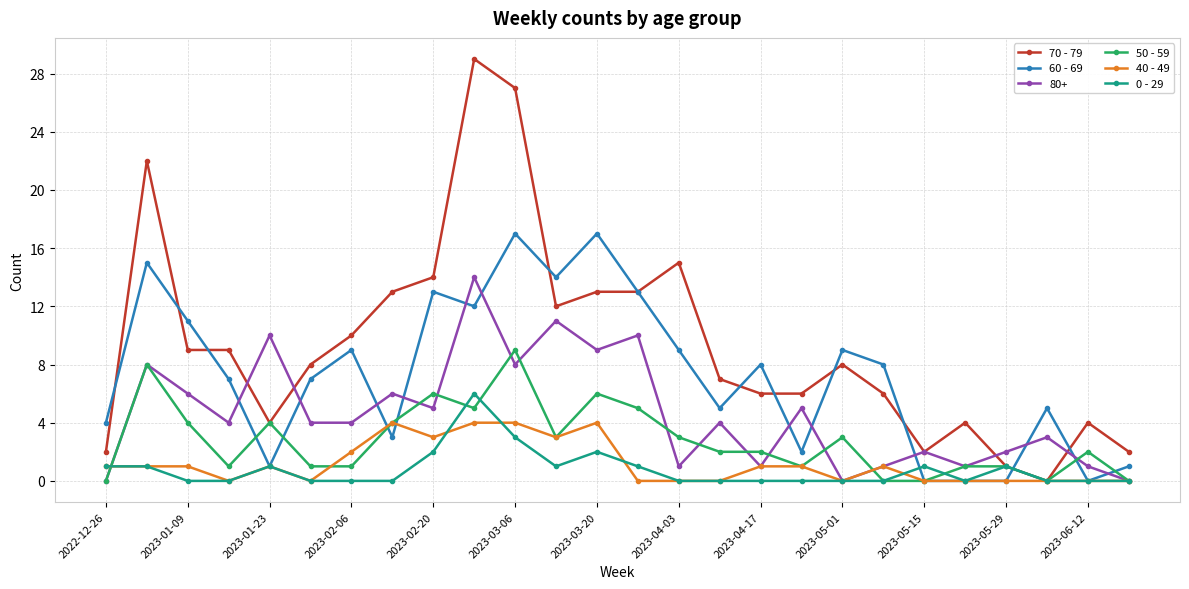

Rank the series by their maximum value, from lowest to highest.

40 - 49, 0 - 29, 50 - 59, 80+, 60 - 69, 70 - 79